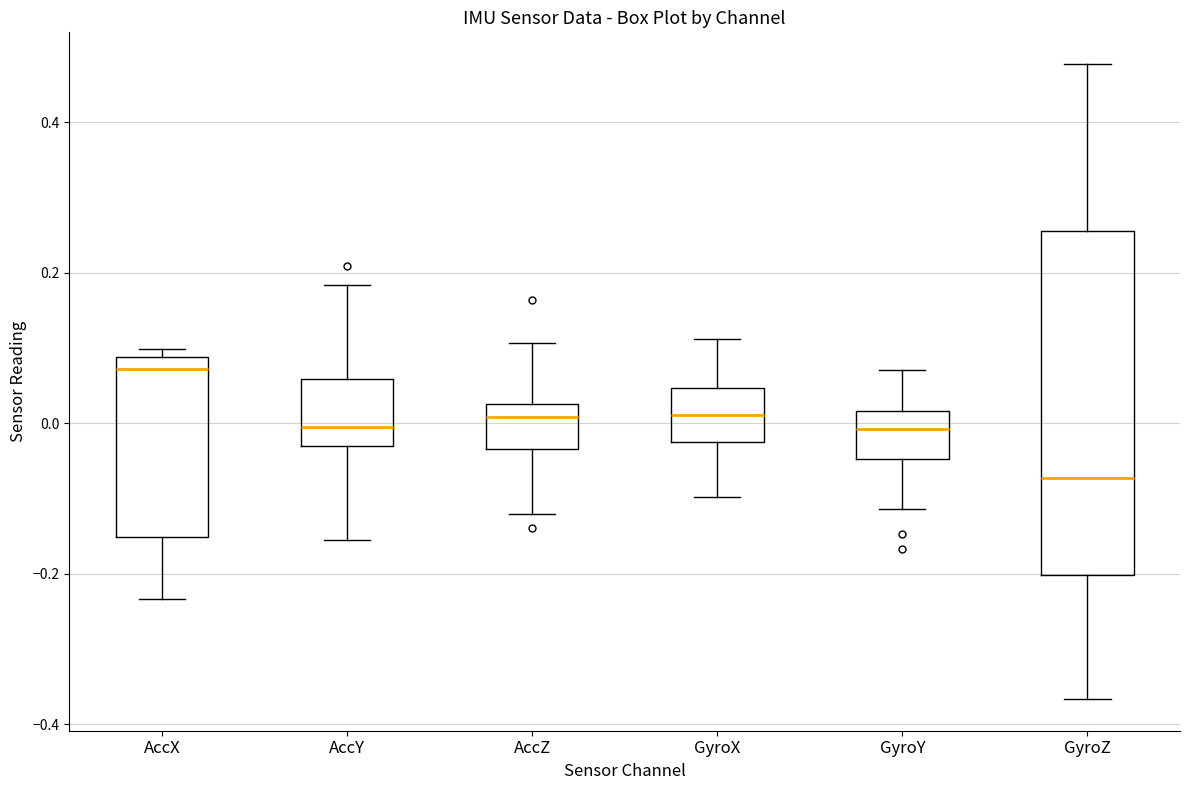

Comparing the boxes themselves (not the whiskers), which one is the tallest?

GyroZ